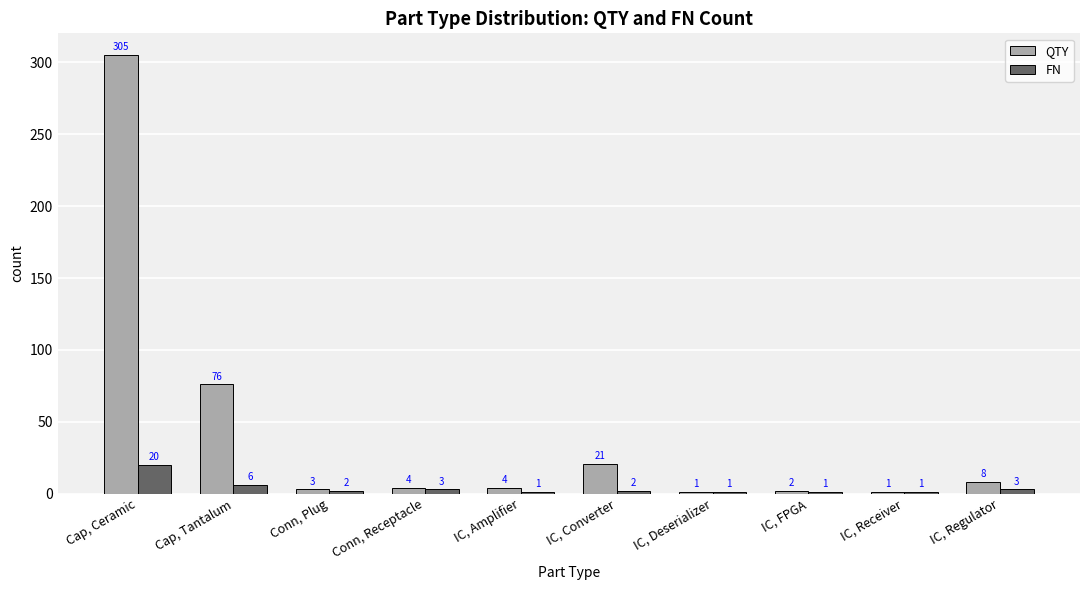

What are all the series names shown in the legend?

QTY, FN